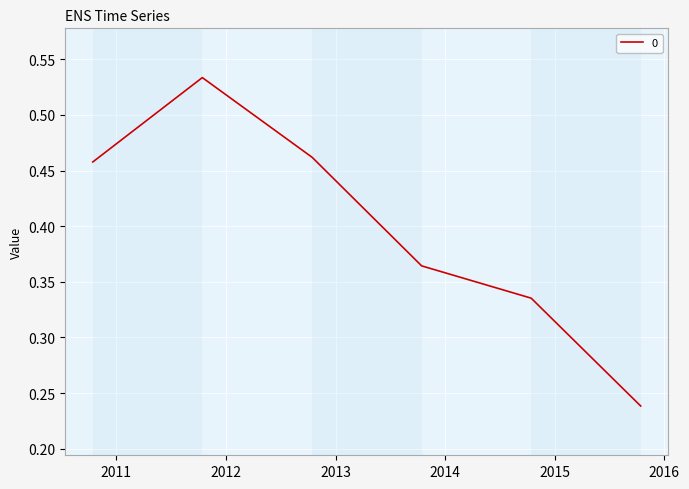

How many values are between 0 and 1?

6